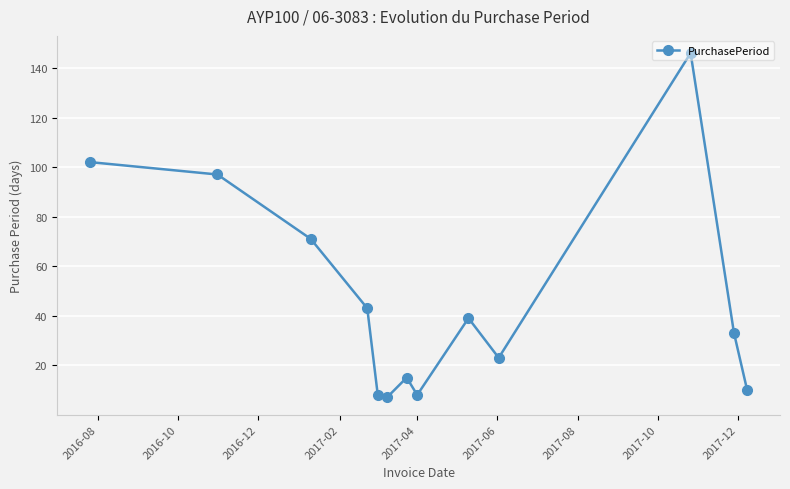

How many points are lower than both their immediate neighbors (excluding endpoints)?

3